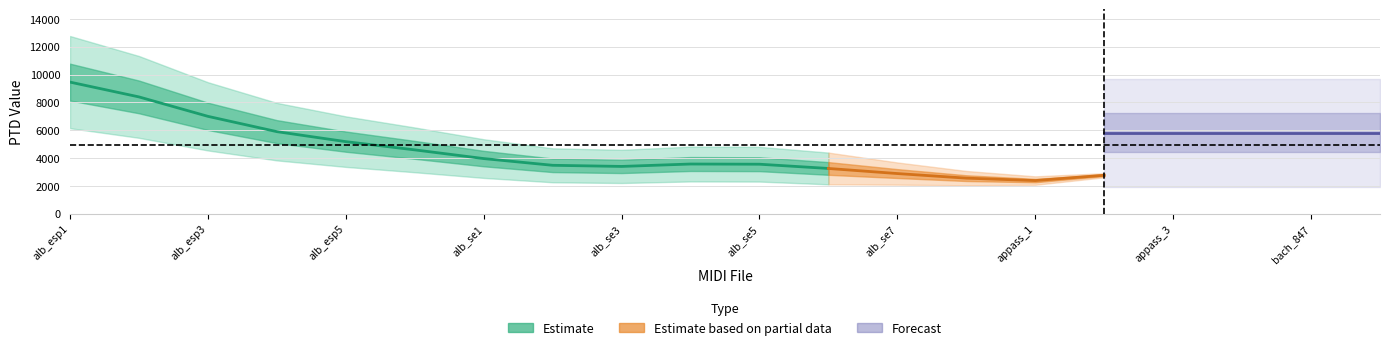

What position from the left is alb_esp4.mid?

4